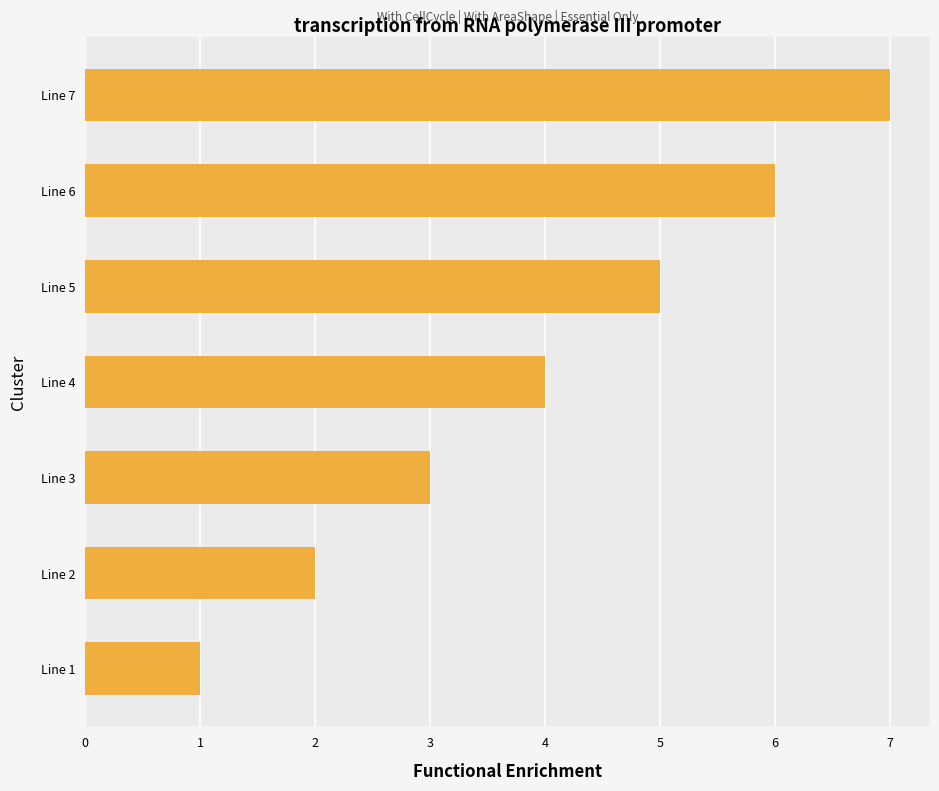

Rank the categories by value from highest to lowest.

Line 7, Line 6, Line 5, Line 4, Line 3, Line 2, Line 1